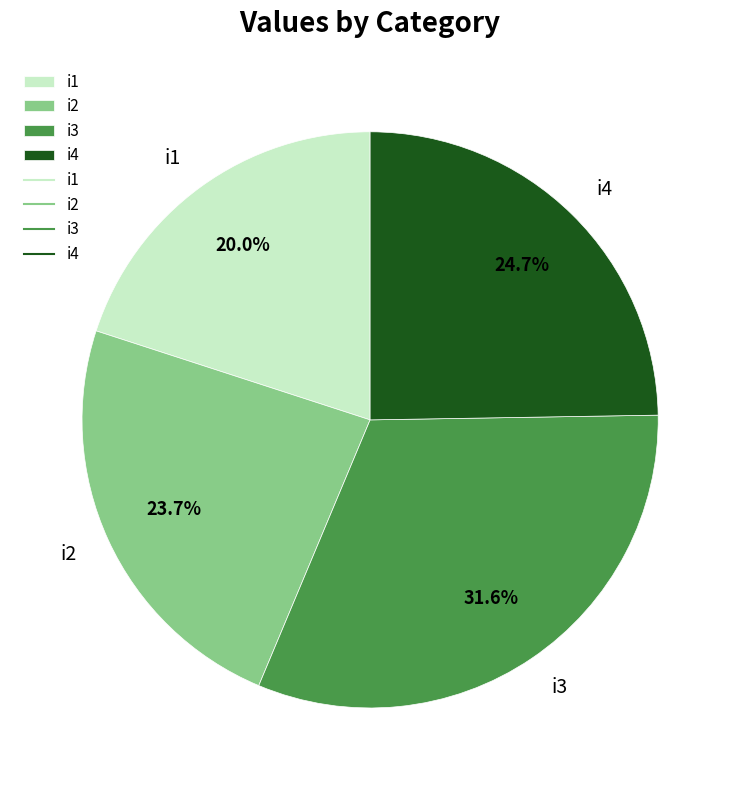

What is the ratio of the value at i3 to the value at i2?

1.3